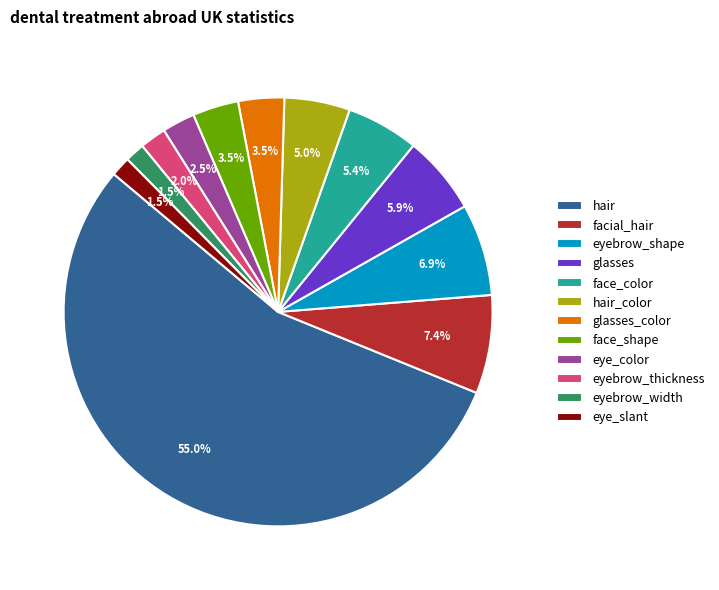

What is the total percentage of glasses and eyebrow_width?

7.4%